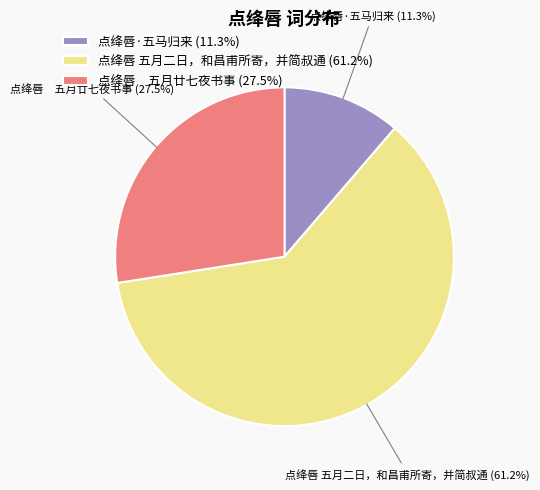

Which has a higher value, 点绛唇 五月二日，和昌甫所寄，并简叔通 (61.2%) or 点绛唇·五马归来 (11.3%)?

点绛唇 五月二日，和昌甫所寄，并简叔通 (61.2%)